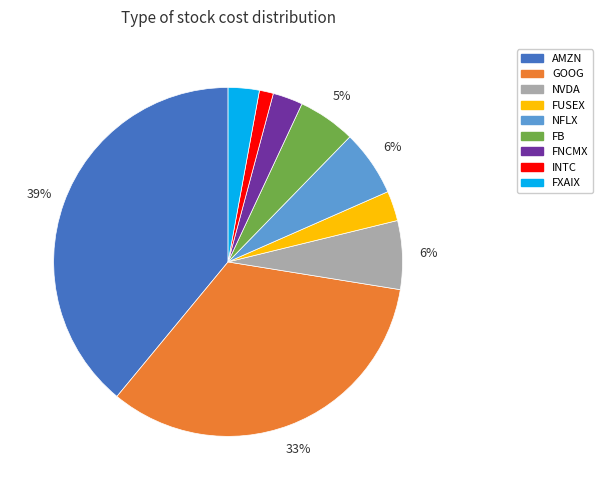

Is FUSEX the majority of the pie?

No